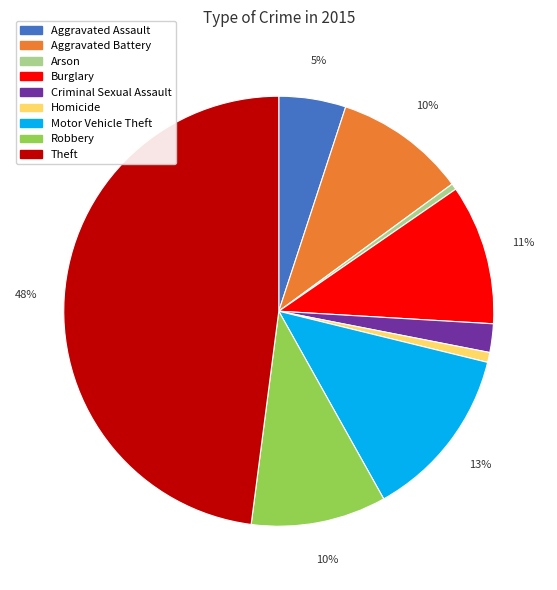

True or false: Robbery accounts for 21% of the total.

False